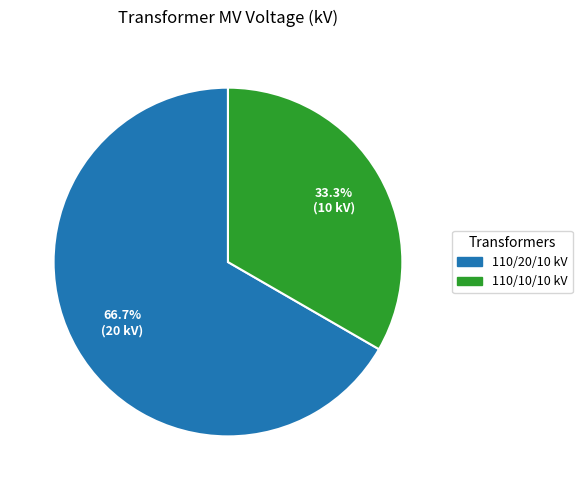

Is there a majority slice in this chart?

Yes